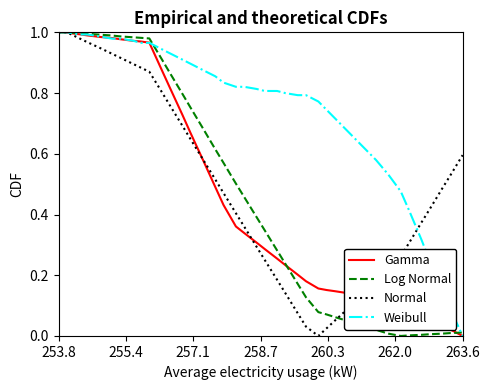

Which series has the largest total across all categories?

Weibull